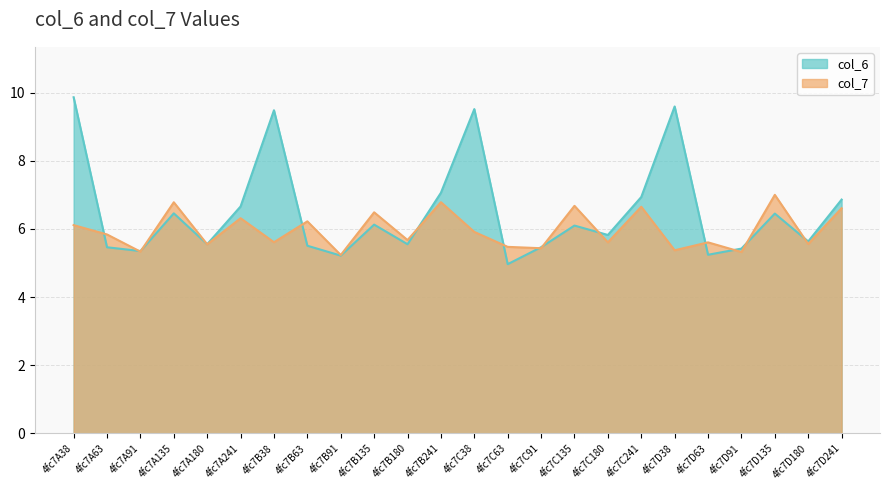

What is the lowest value of the col_6 series?

5.0